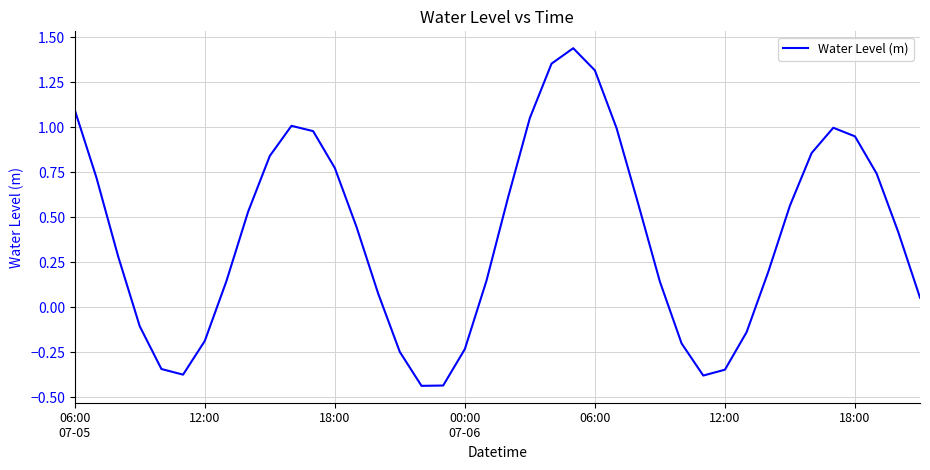

What is the difference between the maximum and minimum values?

1.9